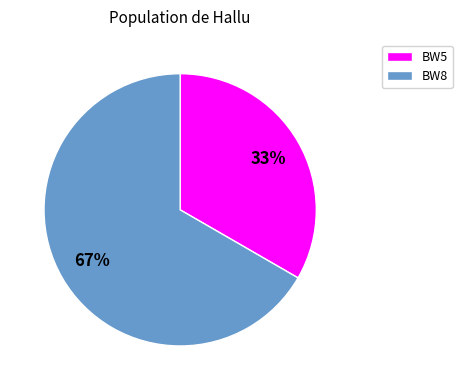

Is the sum of BW5 and BW8 greater than half?

Yes